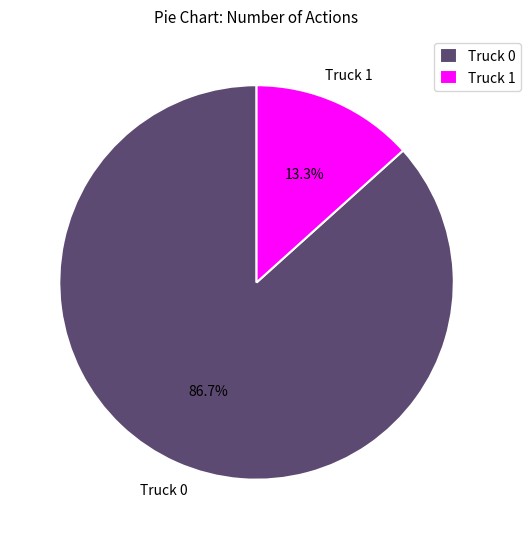

To the nearest percent, what percentage of the pie is Truck 0?

87%